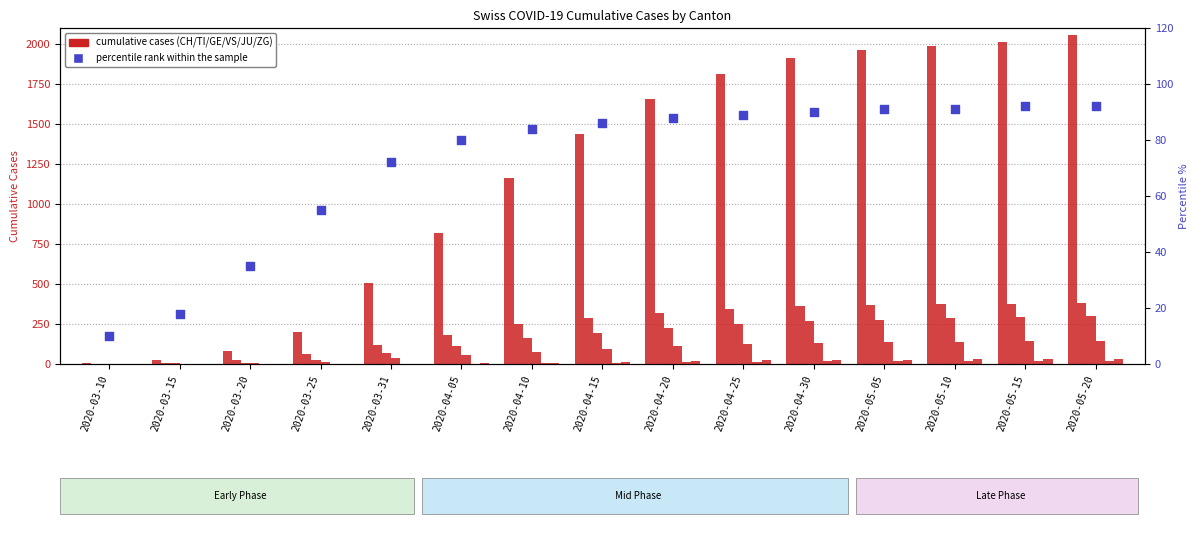

Which series has the largest Y range (max minus min)?

CH